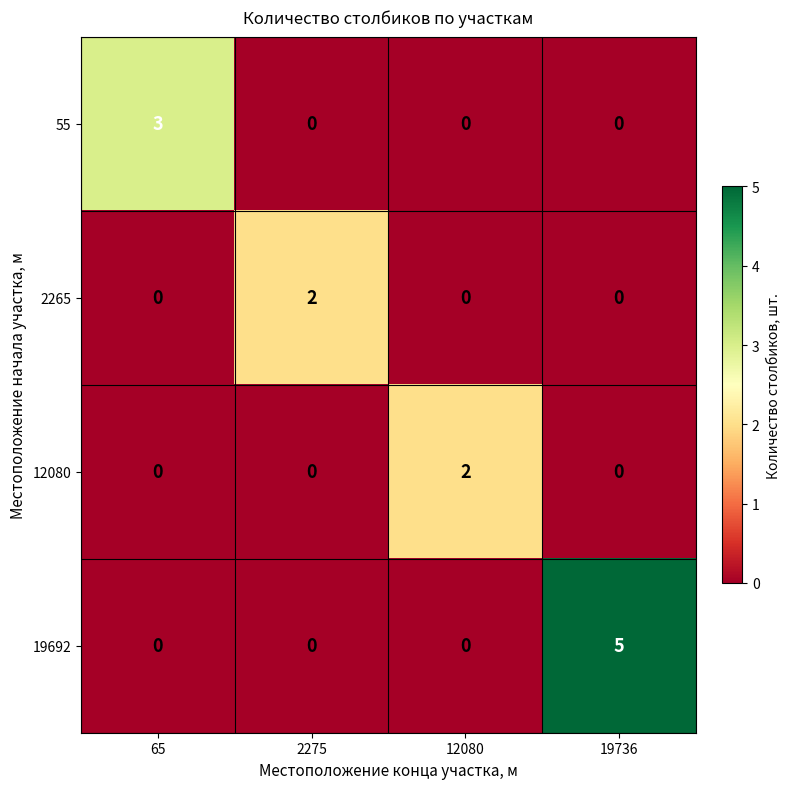

Reading left to right, what are all the values shown in this chart?

55: 3	0	0	0
2265: 0	2	0	0
12080: 0	0	2	0
19692: 0	0	0	5